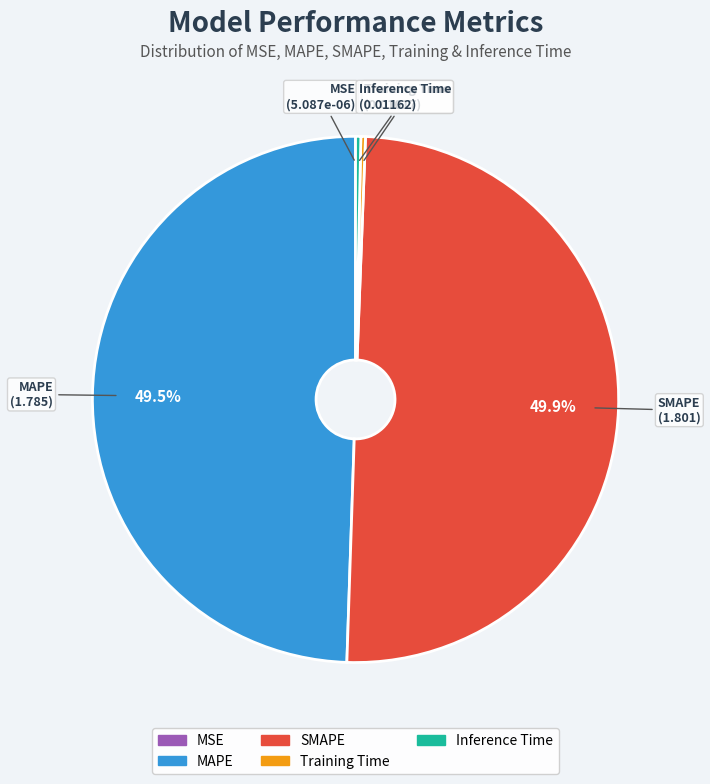

Is Training Time the majority of the pie?

No